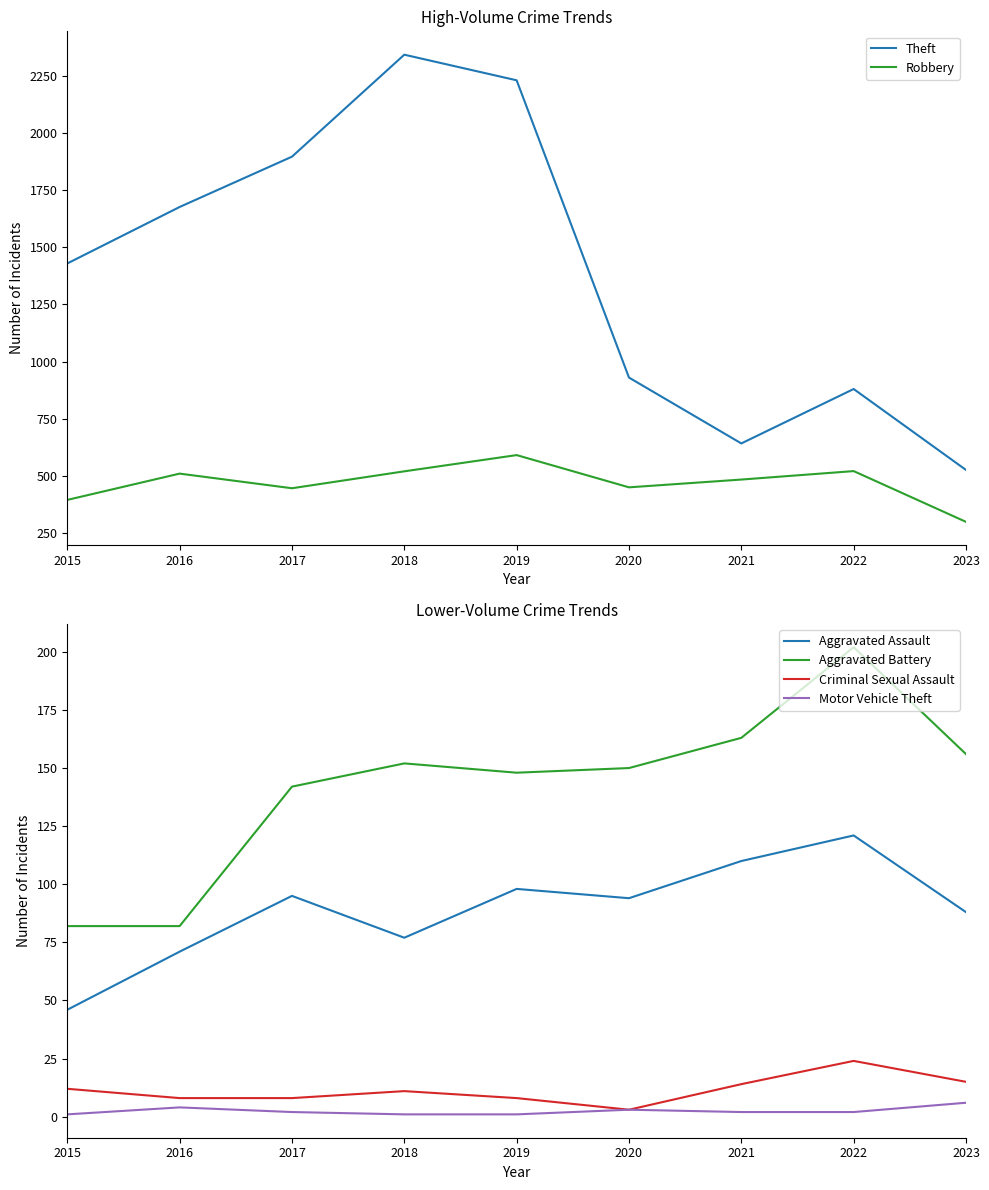

How many series are shown in this chart?

6